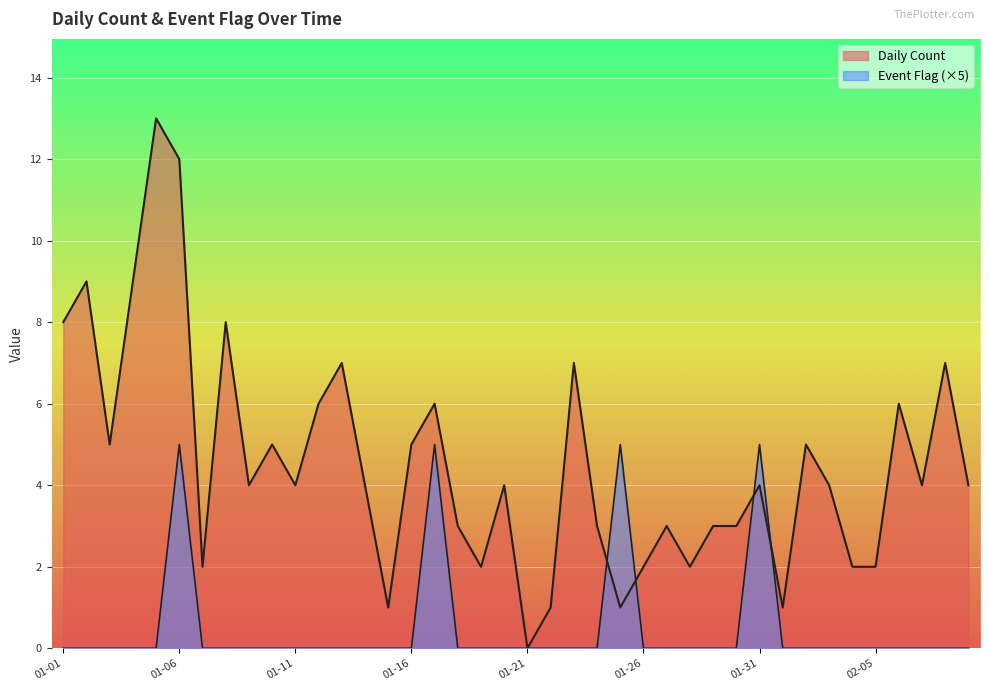

True or false: Event Flag has more than 1 interior local peaks.

True